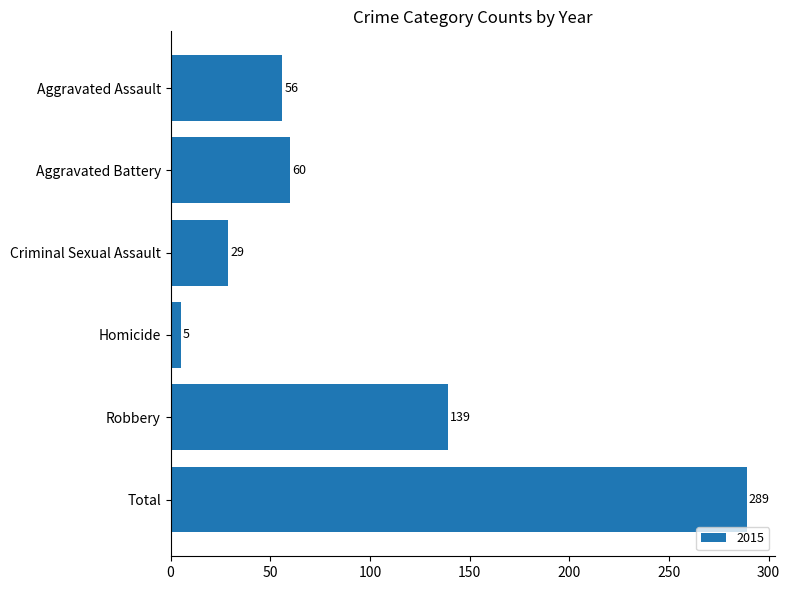

Between Total and Homicide, which is larger?

Total